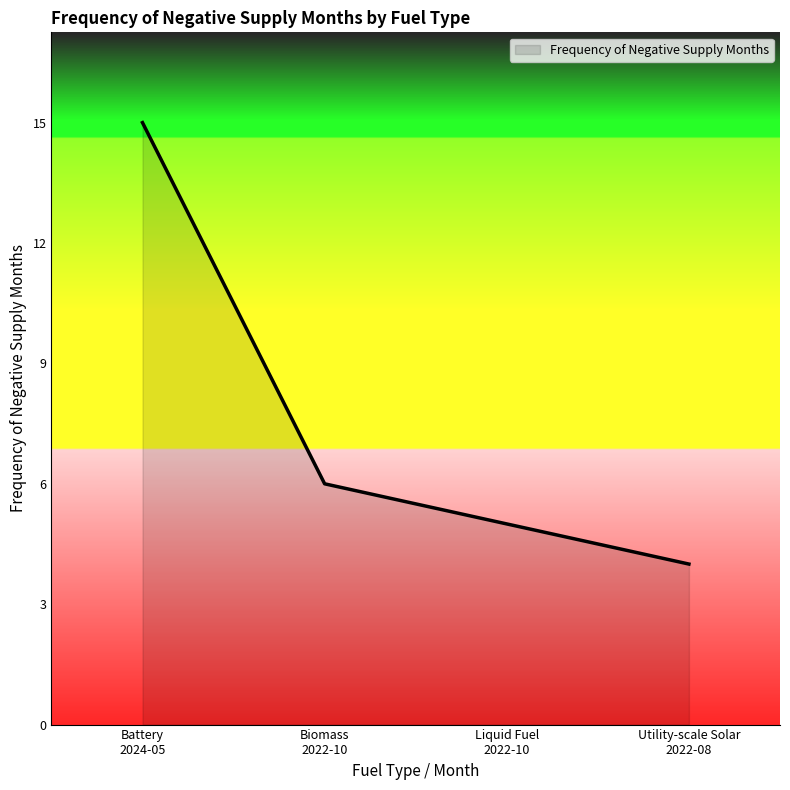

True or false: the data has more than 2 interior local peaks.

False